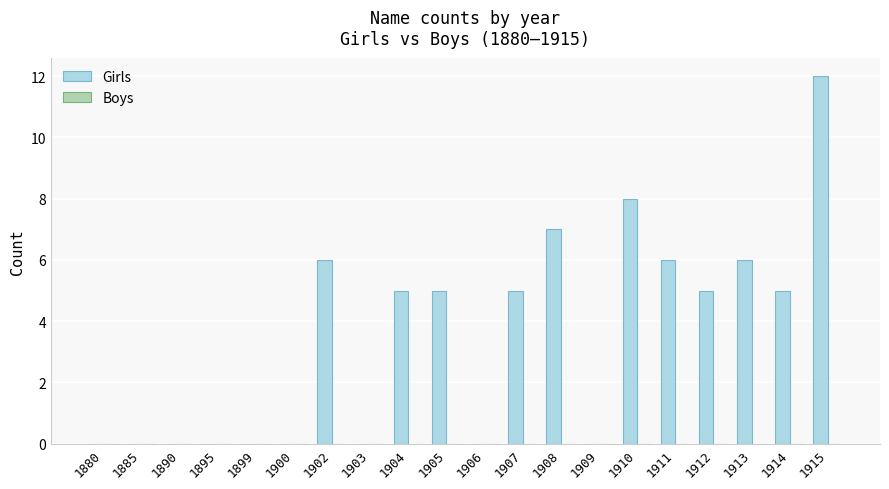

Which label corresponds to the largest value in the chart?

1915